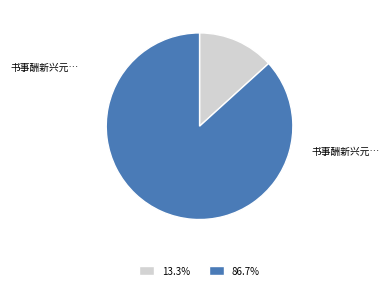

Combined, do 13.3% and 86.7% account for over 50%?

Yes